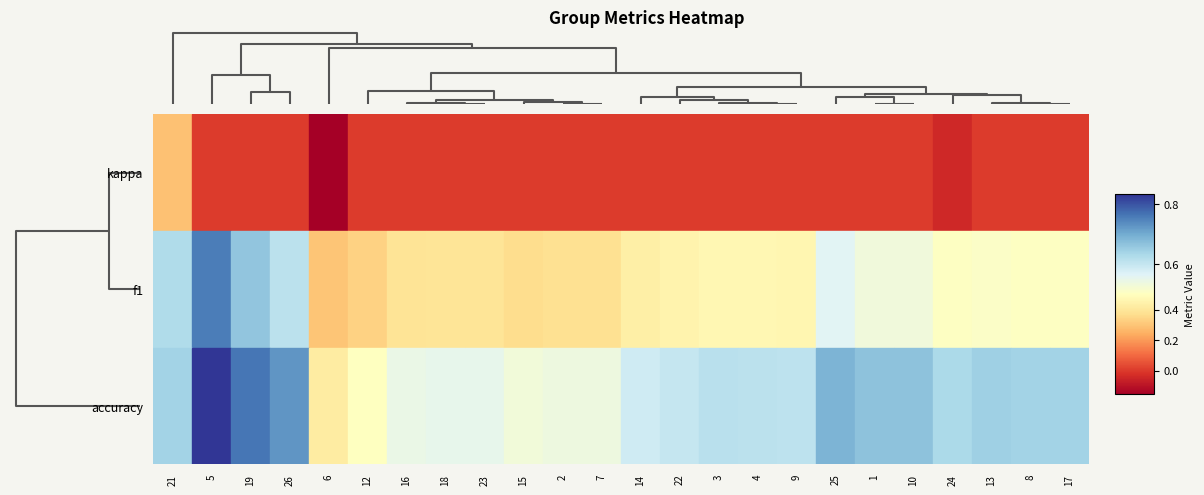

At which category does the chart reach its minimum across all series?

6